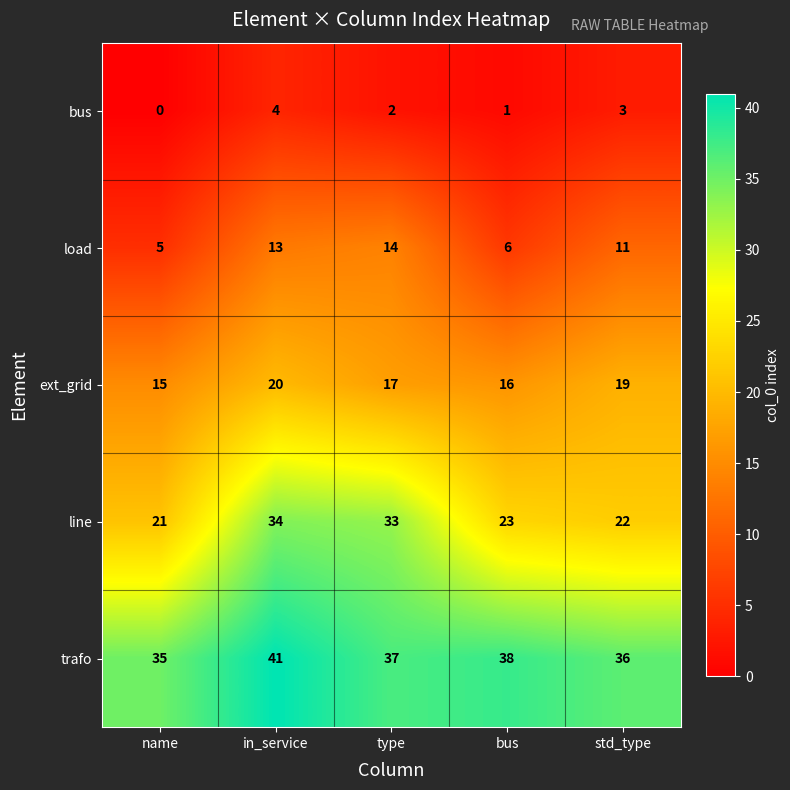

Rank the series at bus from highest to lowest value.

trafo, line, ext_grid, load, bus